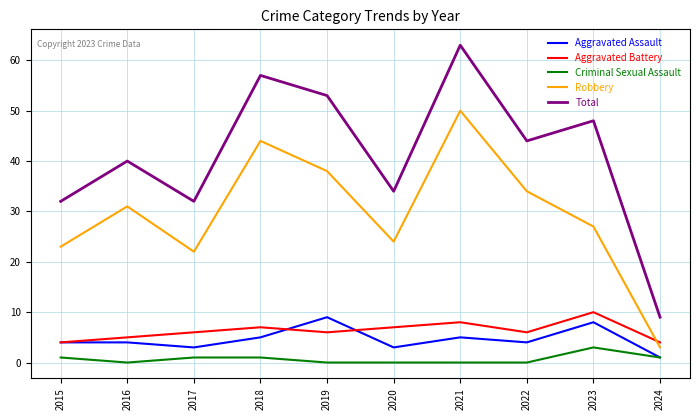

Where is the first local maximum for Aggravated Battery?

2018